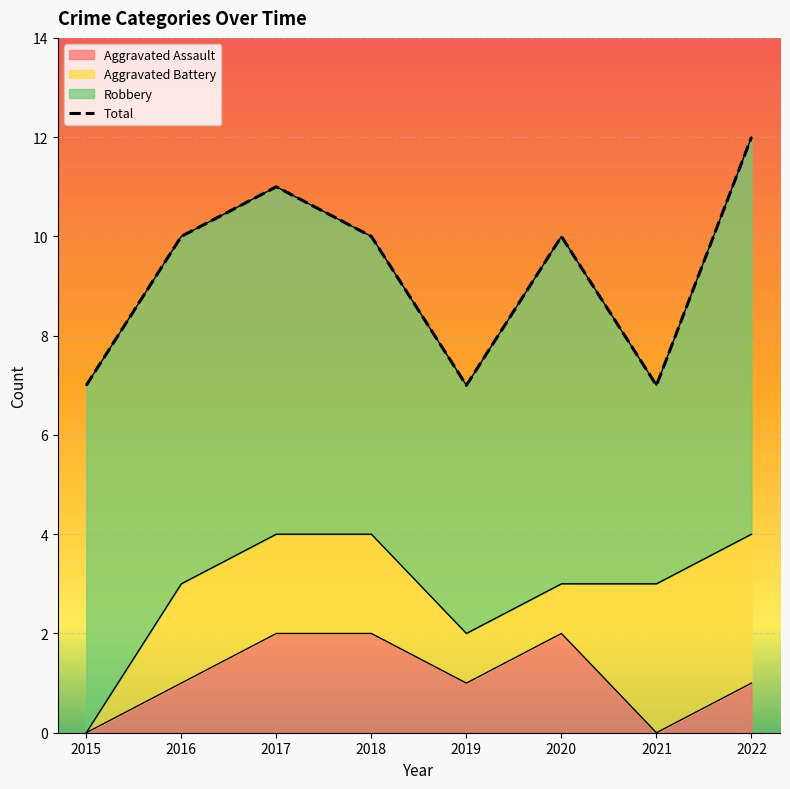

What is the maximum value shown in the chart?

12